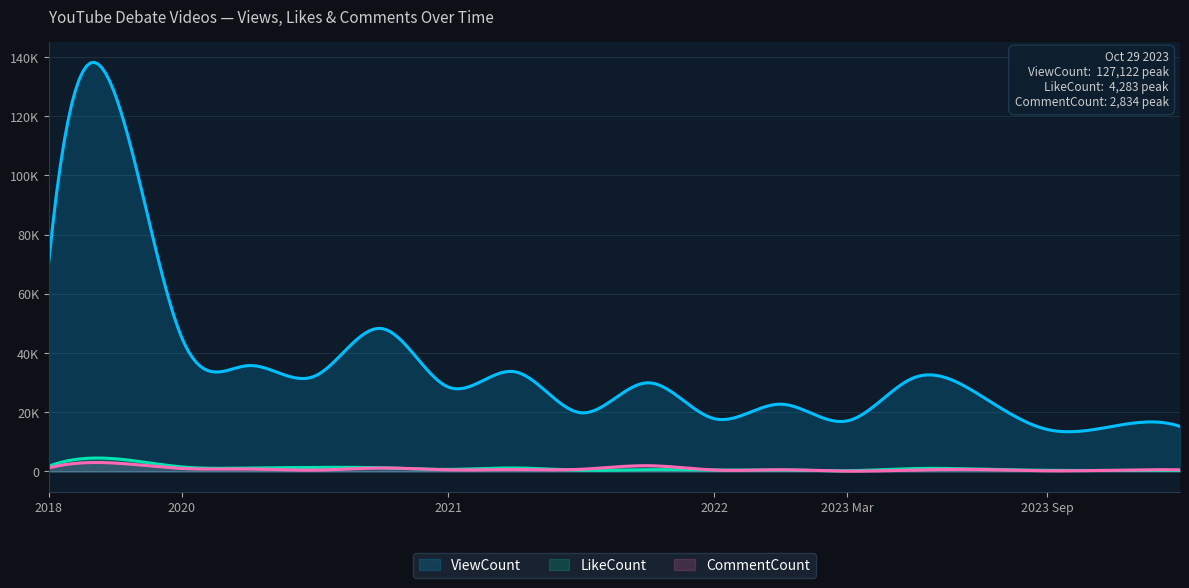

At which label does LikeCount reach its minimum?

2023-Mar-03